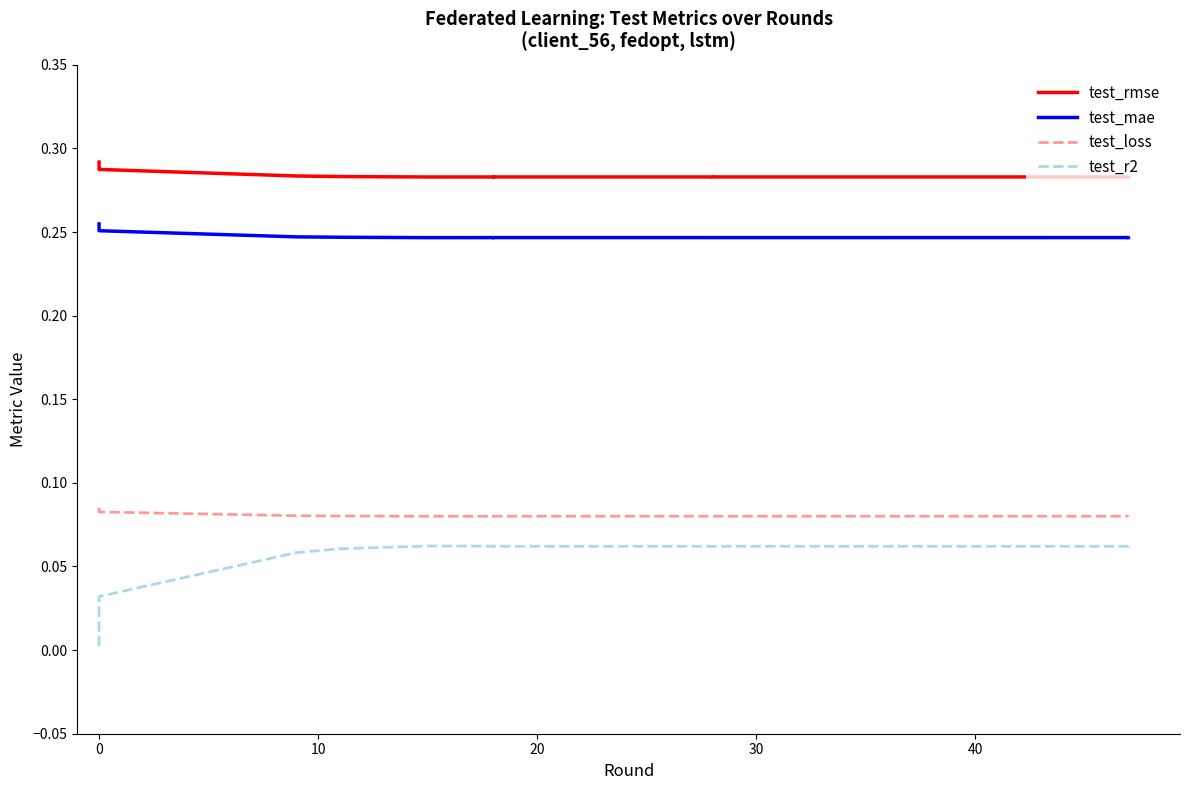

Count the test_mae values in the range 0 to 1.

20